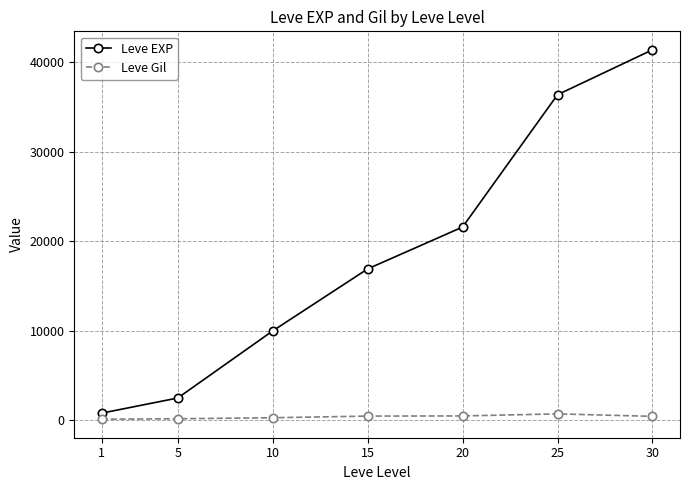

Does the chart display data point markers on the line(s)?

Yes